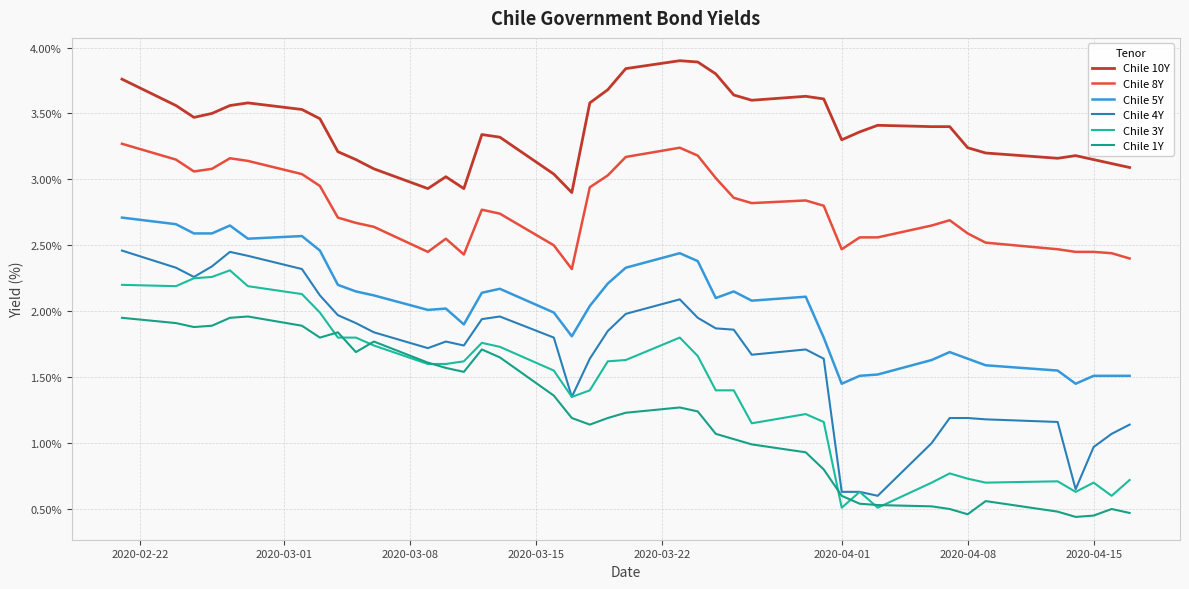

How many values in the Chile 10Y series are below 3?

3